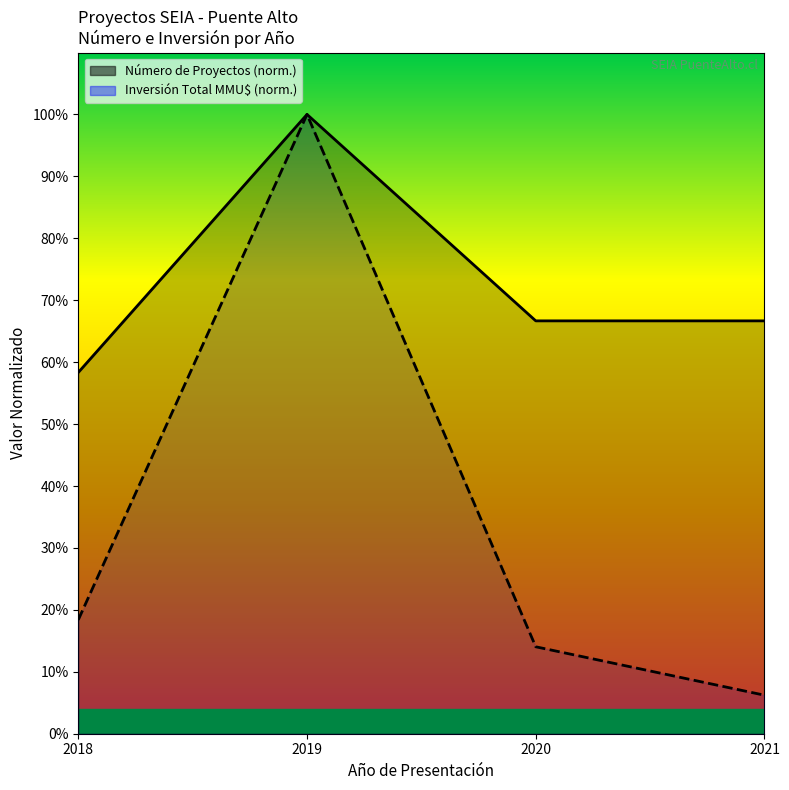

Reading left to right, extract all data points from this chart.

Número de Proyectos (norm.): 2018=58.3	2019=100.0	2020=66.7	2021=66.7
Inversión Total MMU$ (norm.): 2018=18.4	2019=100.0	2020=14.0	2021=6.2